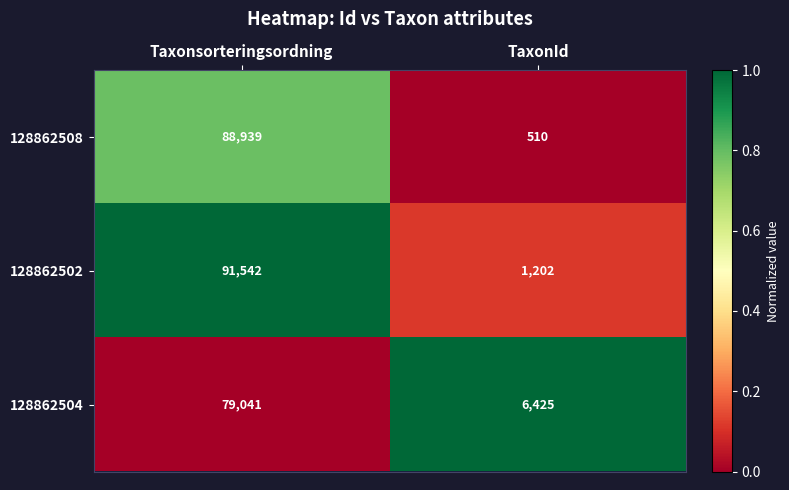

True or false: 128862502 has a value of 91542 at Taxonsorteringsordning.

True